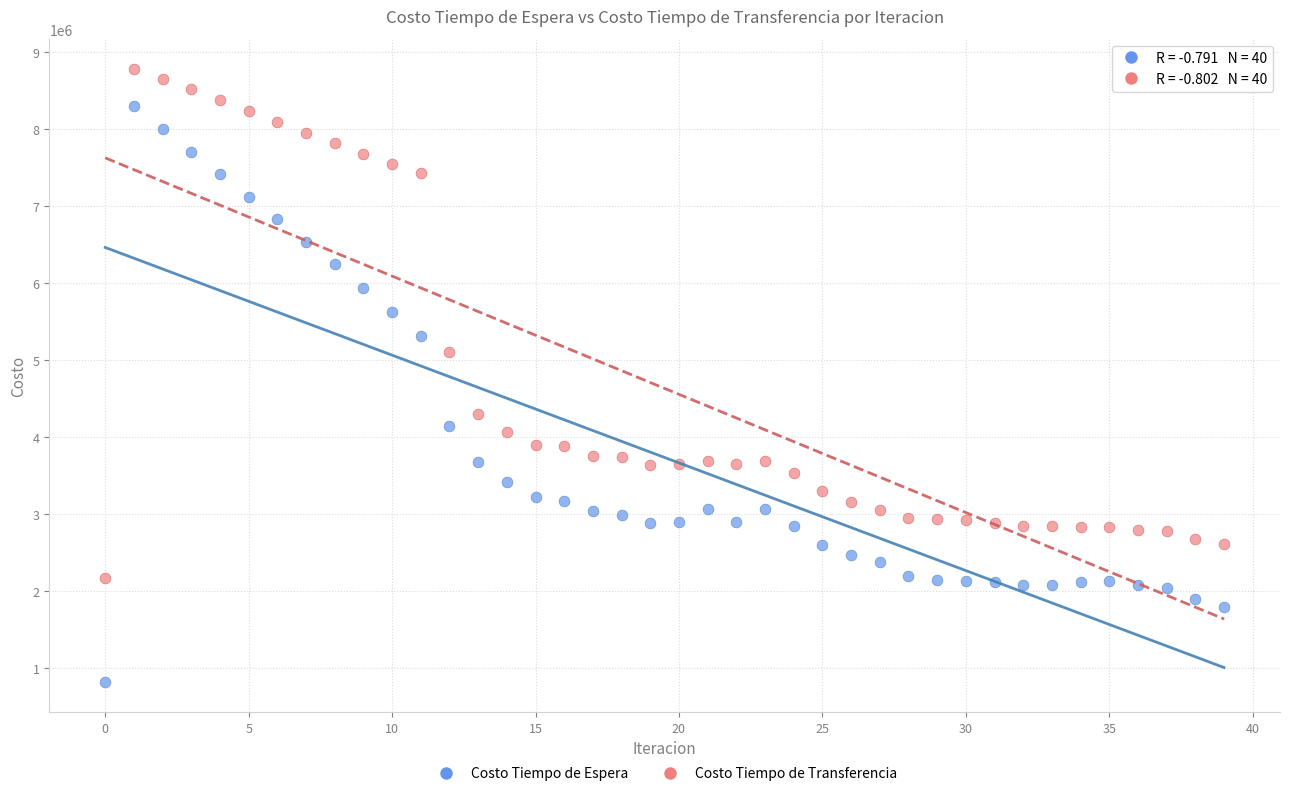

Which series contains the lowest Y value?

Costo Tiempo de Espera